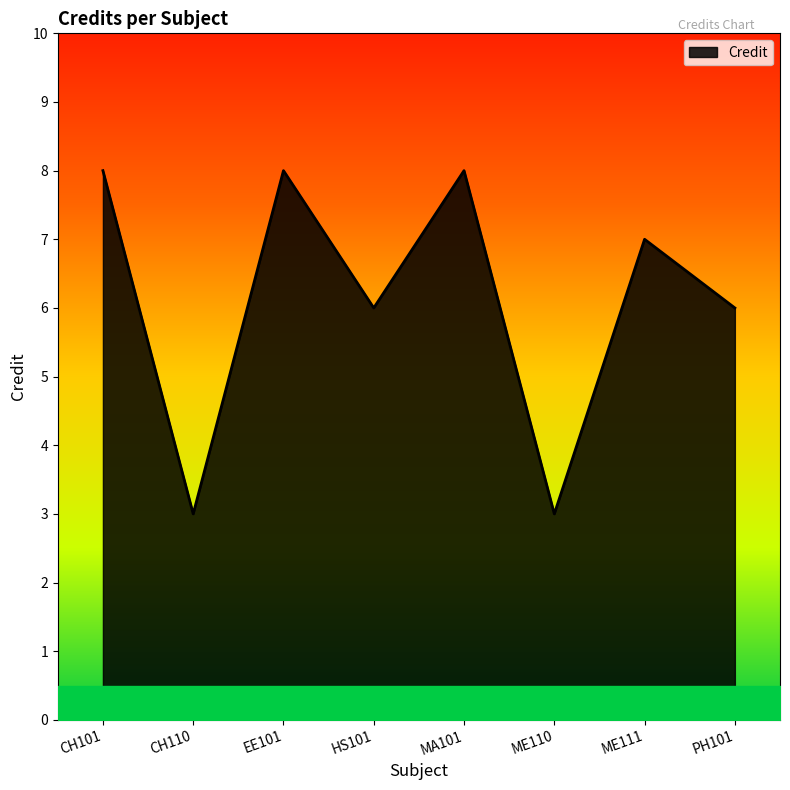

What is the greatest value displayed?

8